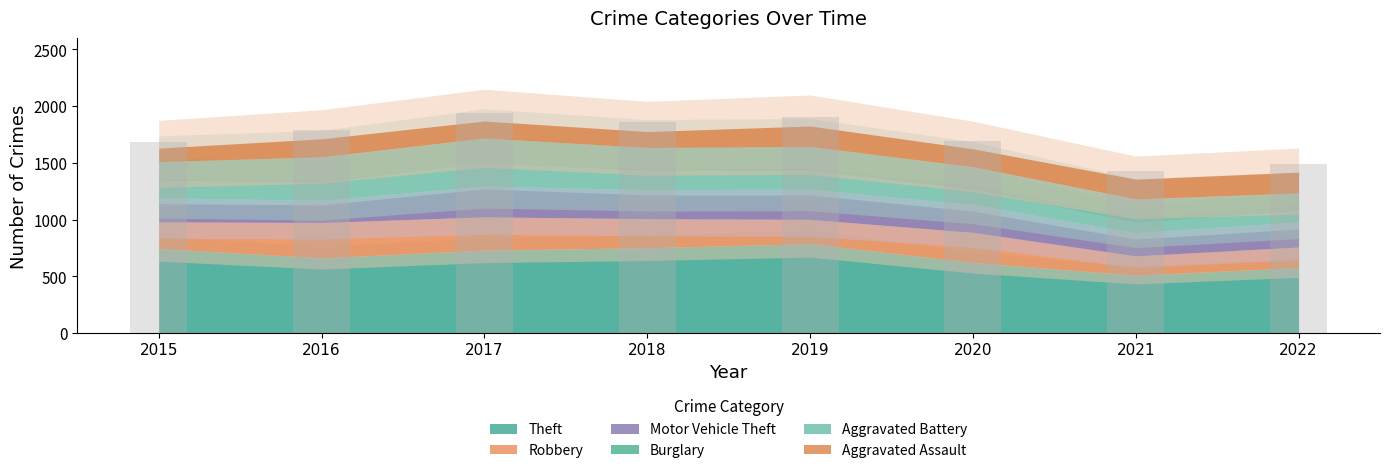

The chart shows a value of 641 at 2016. True or false?

False